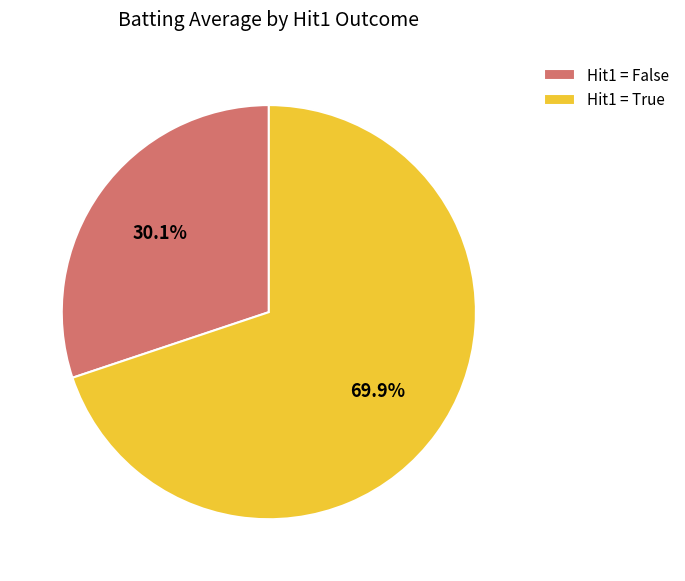

Does any single category account for the majority?

Yes